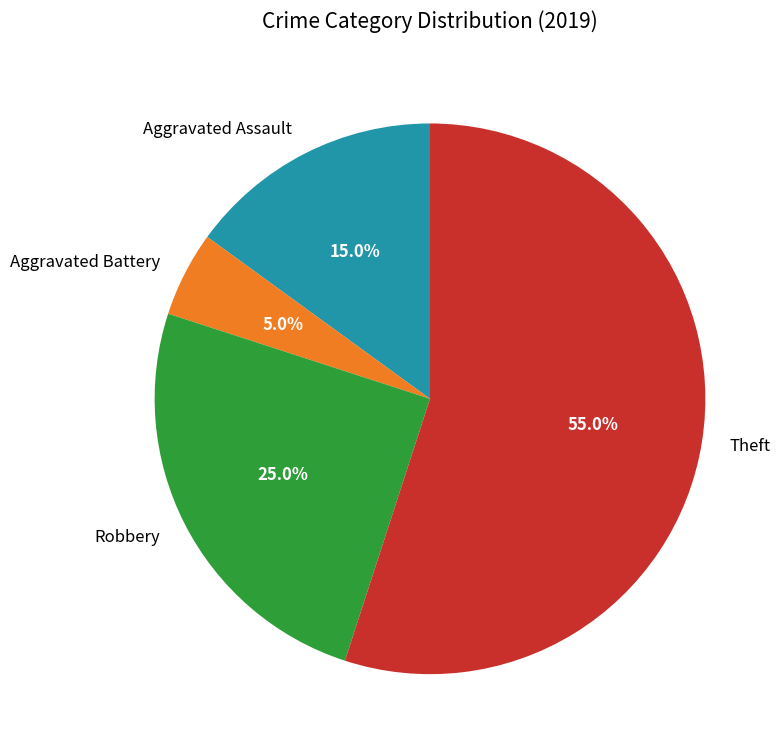

What is the largest slice in the pie chart?

Theft